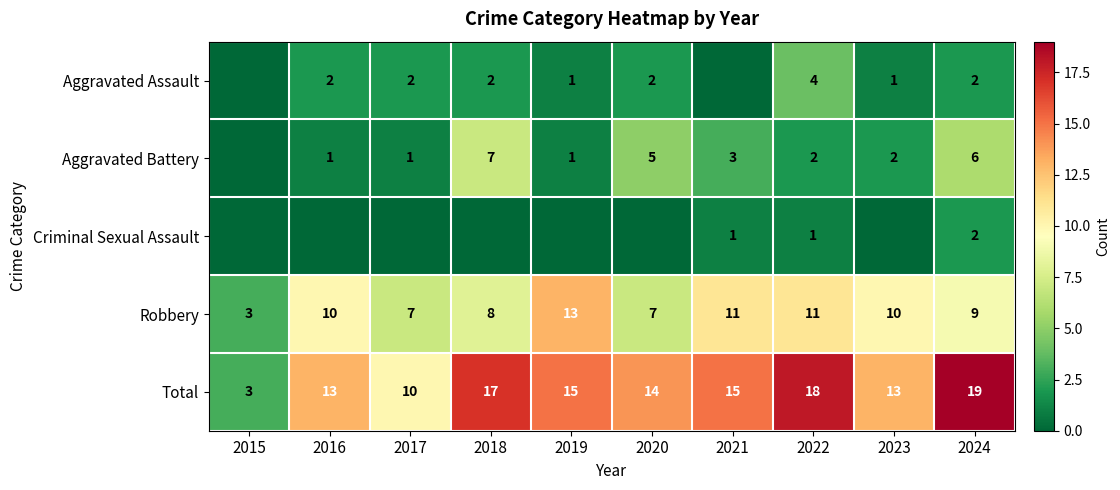

True or false: Total has a value of 15 at 2021.

True